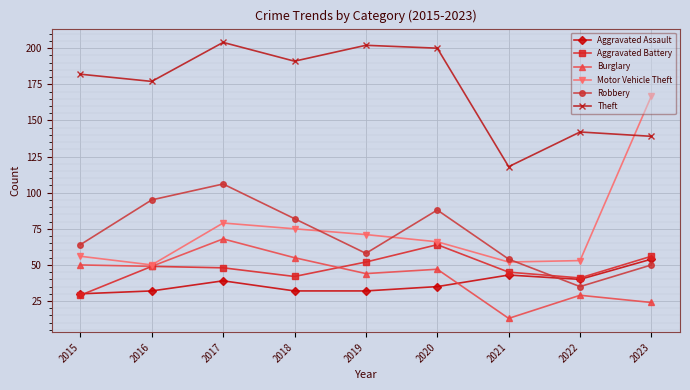

At which label does Theft reach its minimum?

2021